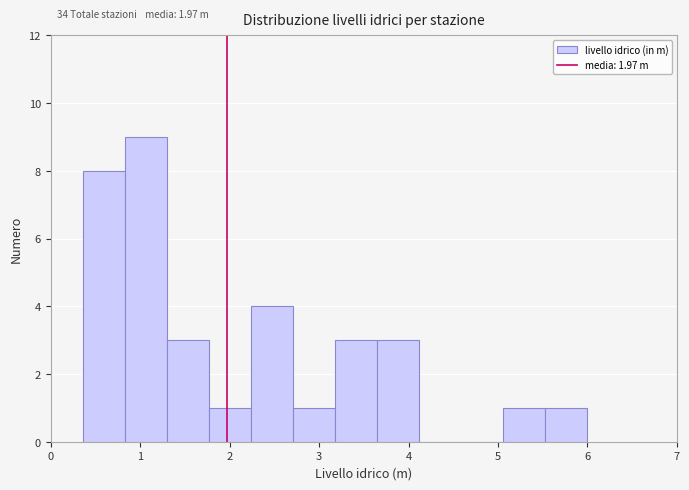

Which range on the x-axis has the tallest bar?

0.83 to 1.30